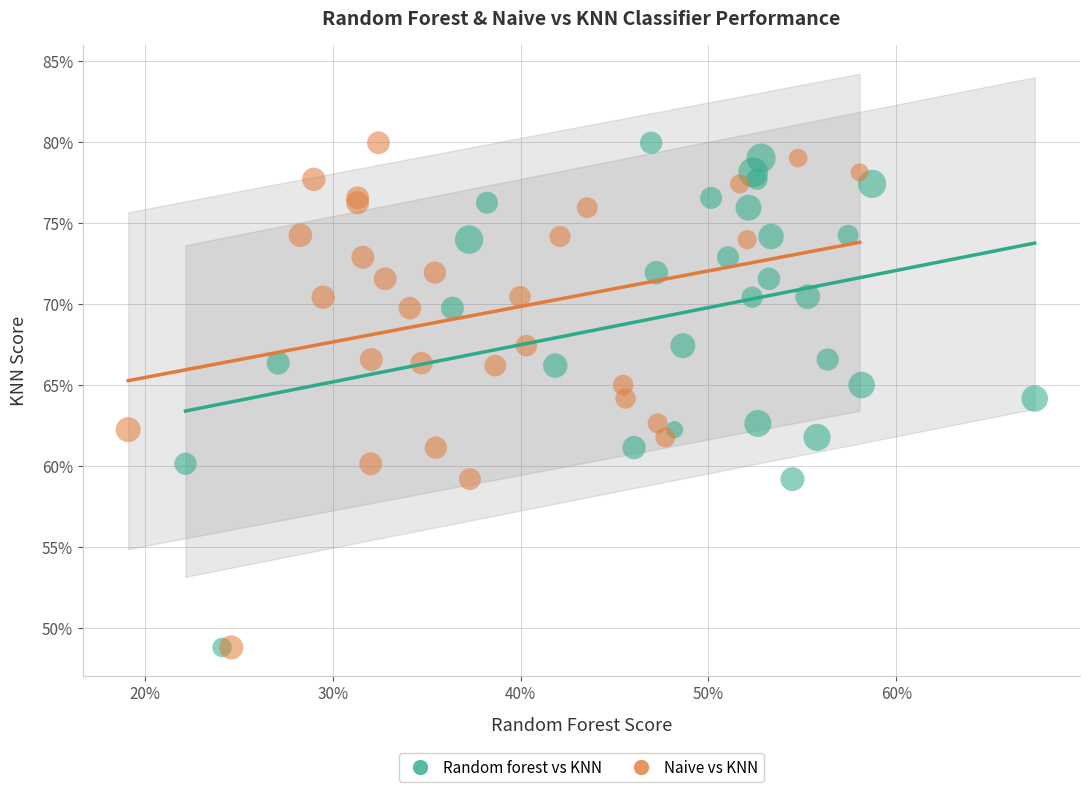

What are all the series names shown in the legend?

Random forest vs KNN, Naive vs KNN